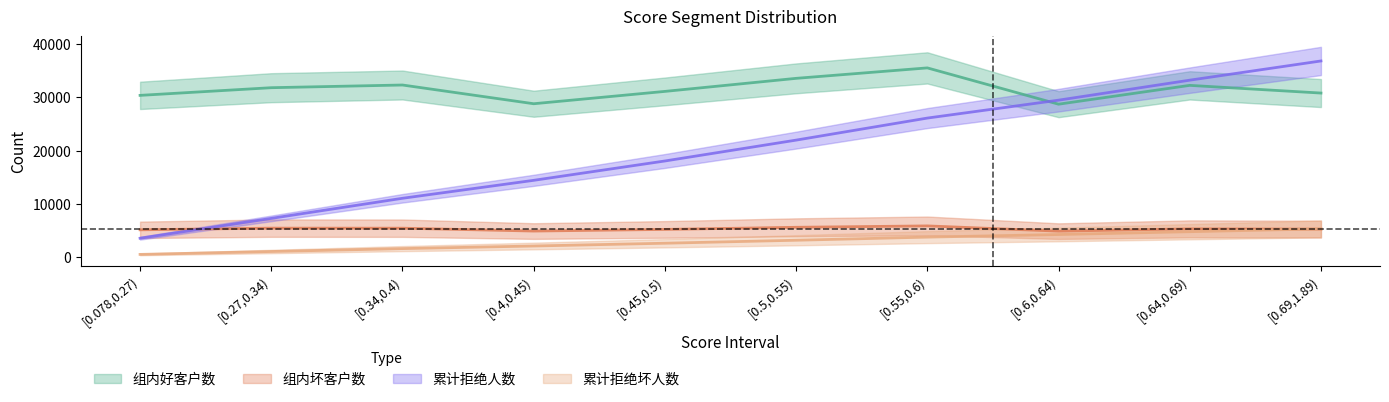

What is the value of the 累计拒绝人数 point at the 10th from the left?

36809.7